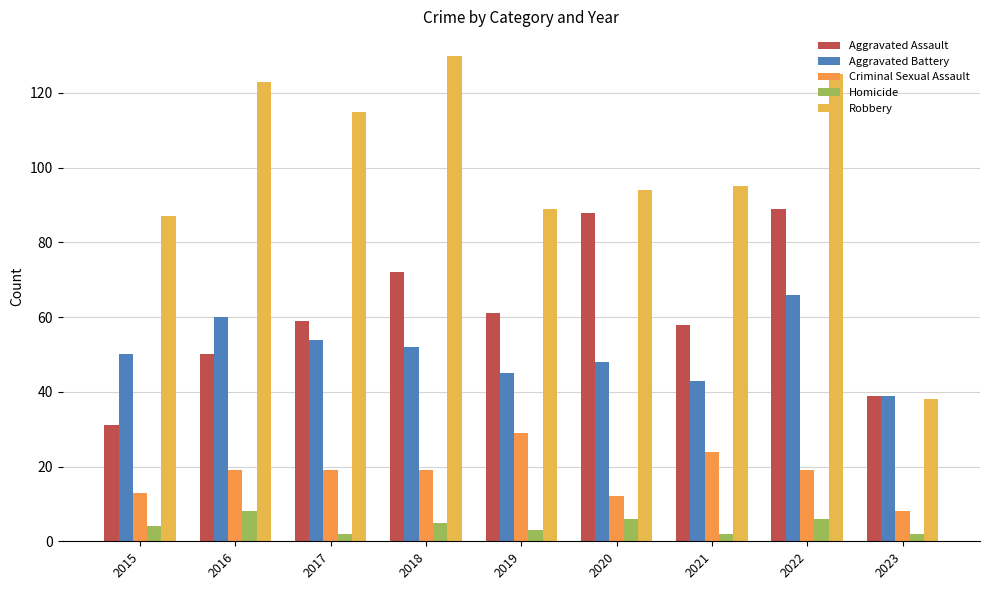

Where does the Criminal Sexual Assault series first go above 19?

2019